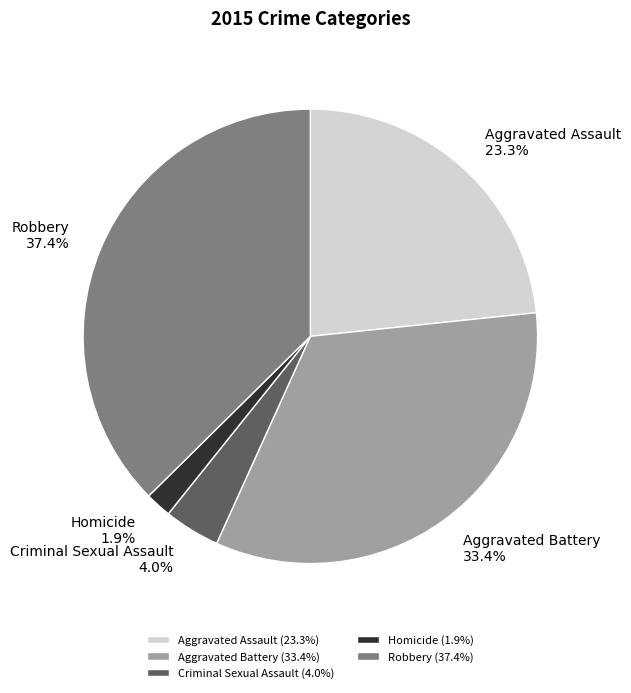

How many slices are in this pie chart?

5